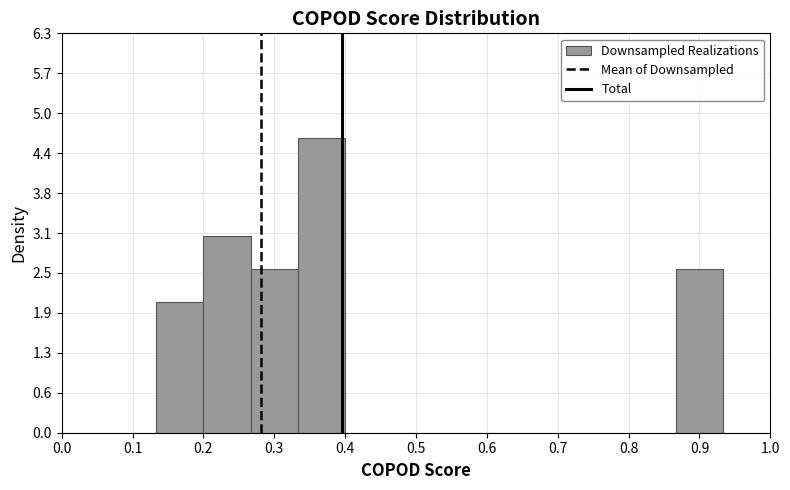

Reading left to right, list every bar in this chart as the range it spans on the x-axis followed by its height. Neither the bar edges nor the heights are printed on the chart, so give them approximately, as read against the axes.

0.00 to 0.07: 0
0.07 to 0.13: 0
0.13 to 0.20: 2.1
0.20 to 0.27: 3.1
0.27 to 0.33: 2.6
0.33 to 0.40: 4.7
0.40 to 0.47: 0
0.47 to 0.53: 0
0.53 to 0.60: 0
0.60 to 0.67: 0
0.67 to 0.73: 0
0.73 to 0.80: 0
0.80 to 0.87: 0
0.87 to 0.93: 2.6
0.93 to 1.00: 0